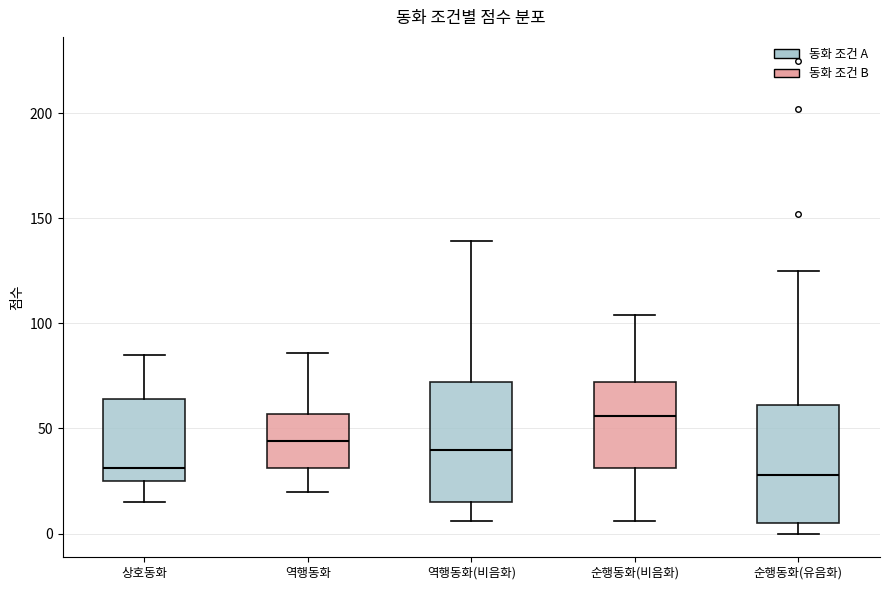

Reading left to right, transcribe this box plot: for each box, give where its median line is, the range the box spans, and where its two whiskers end, as read against the y-axis. The values are not printed on the chart, so give them approximately, as read against the axis.

상호동화: median 30, box 25 to 65, whiskers 15 to 85
역행동화: median 45, box 30 to 55, whiskers 20 to 85
역행동화(비음화): median 40, box 15 to 70, whiskers 5 to 140
순행동화(비음화): median 55, box 30 to 70, whiskers 5 to 105
순행동화(유음화): median 30, box 5 to 60, whiskers 0 to 125